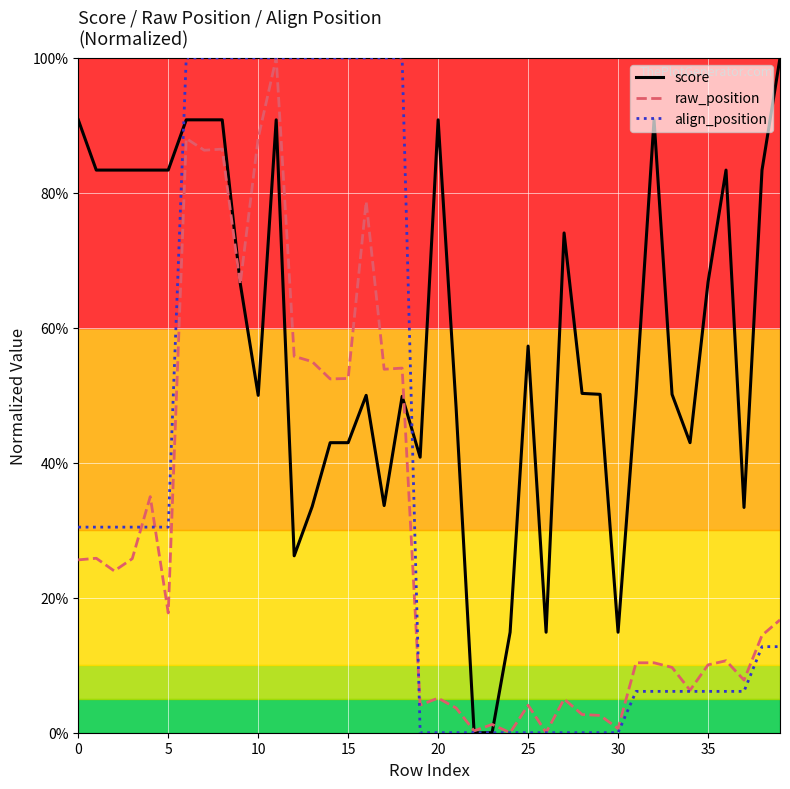

What is the greatest value displayed?

100.0